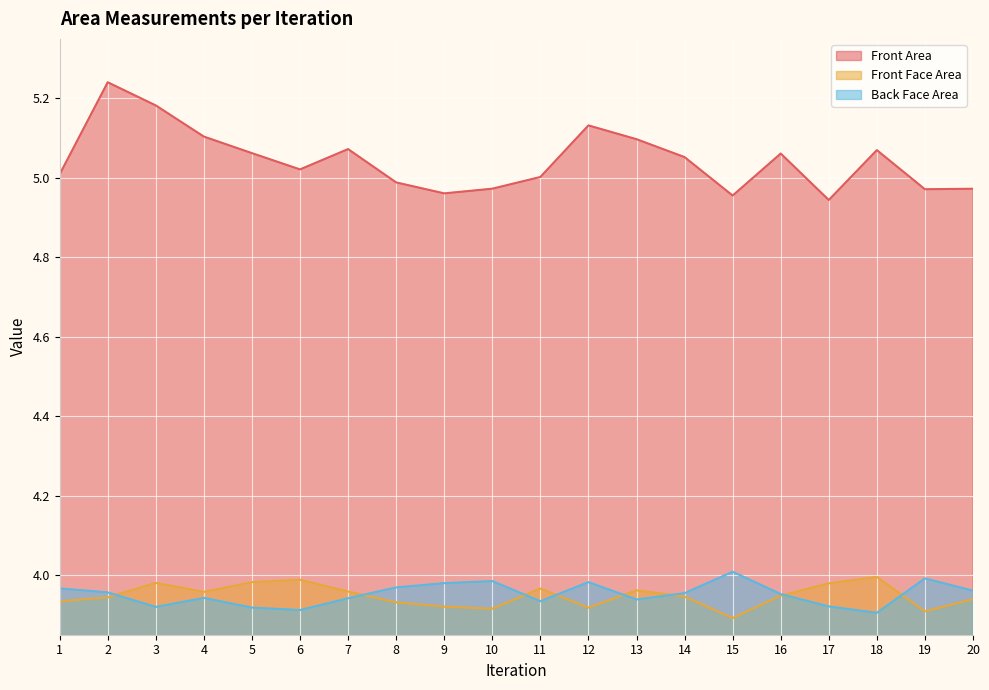

Which series changed the most between 12 and 19?

Front Area